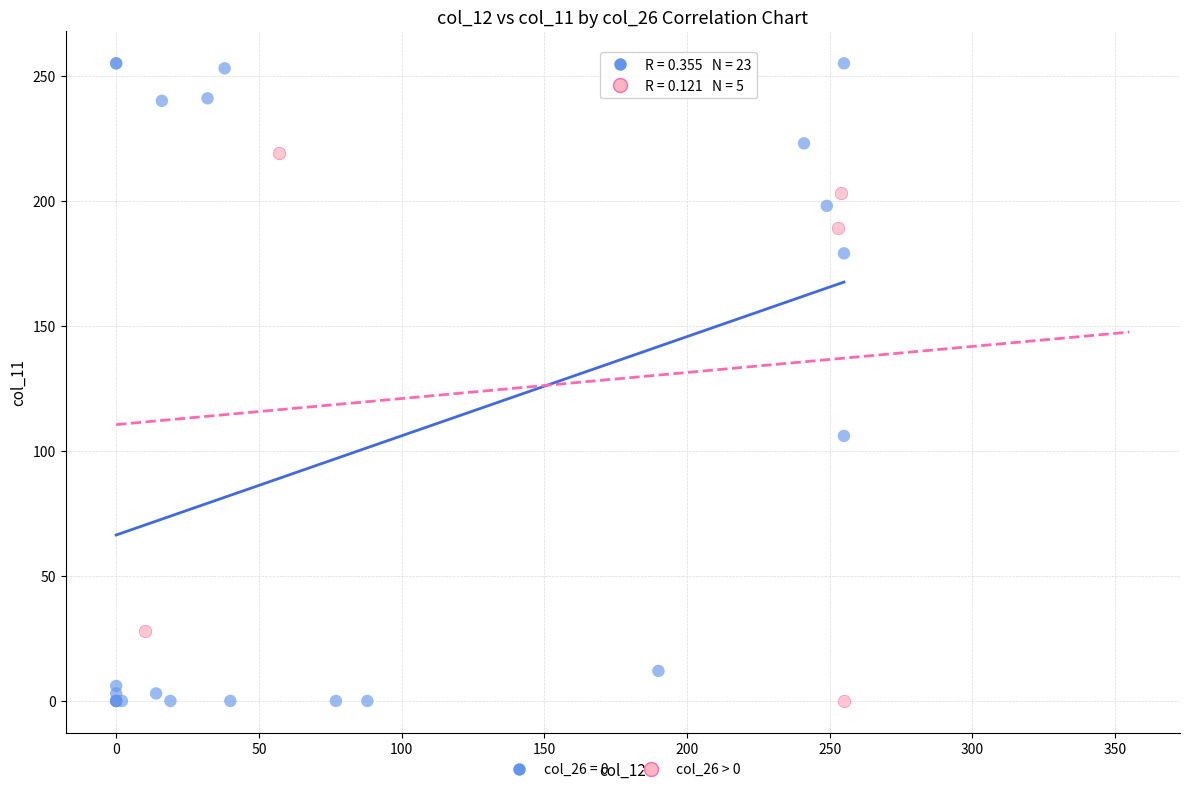

Which series has the largest Y range (max minus min)?

col_26 = 0